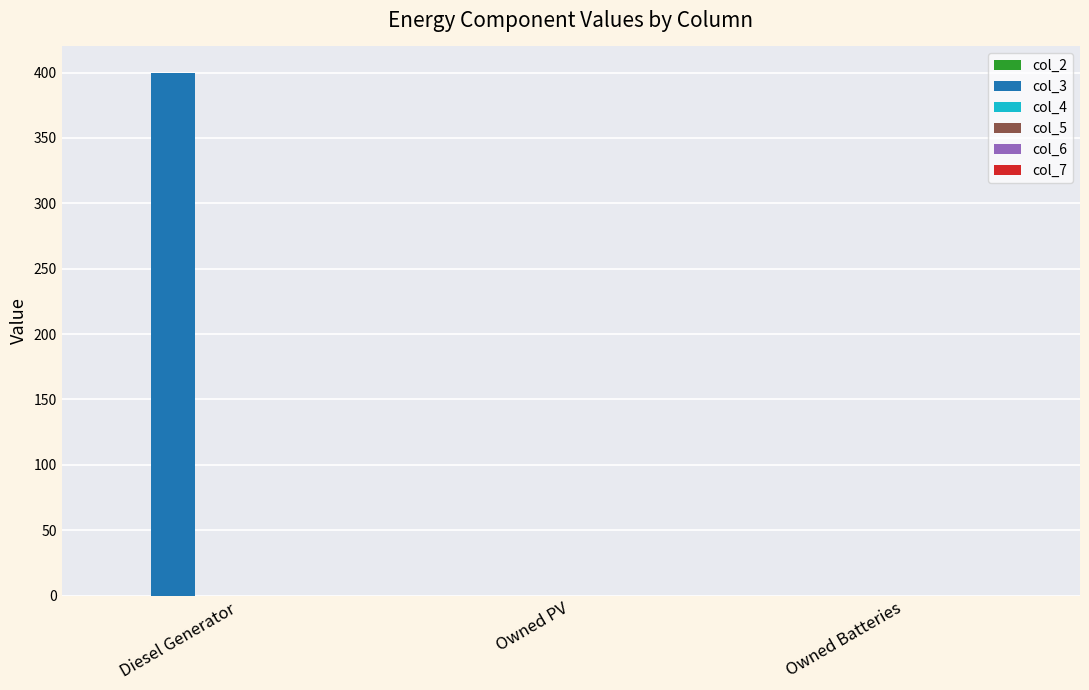

What is the change in value from Diesel Generator to Owned PV?

-400